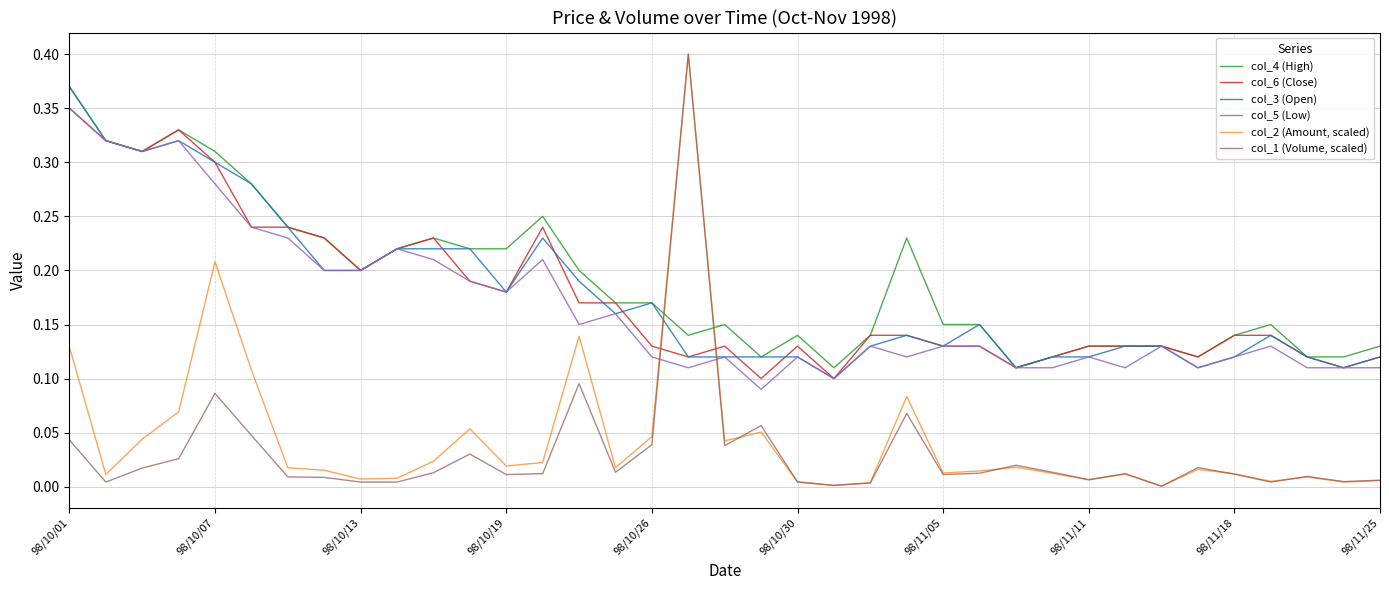

After their last crossing, which series has the higher values: col_2 (Amount, scaled) or col_3 (Open)?

col_3 (Open)